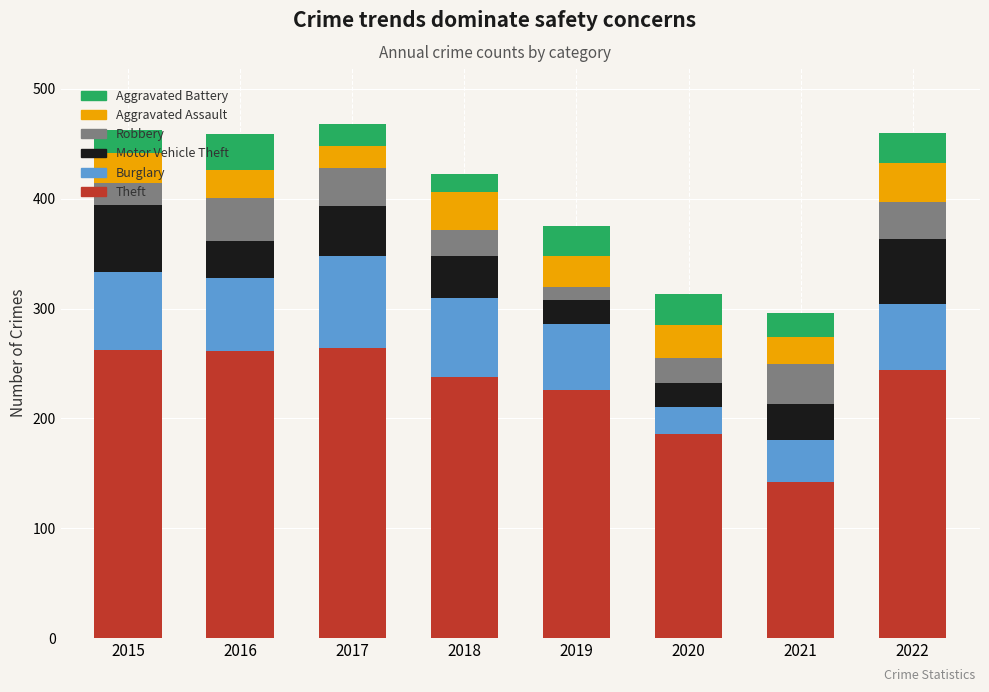

What is the sum of the Theft values at 2021 and 2015?

404